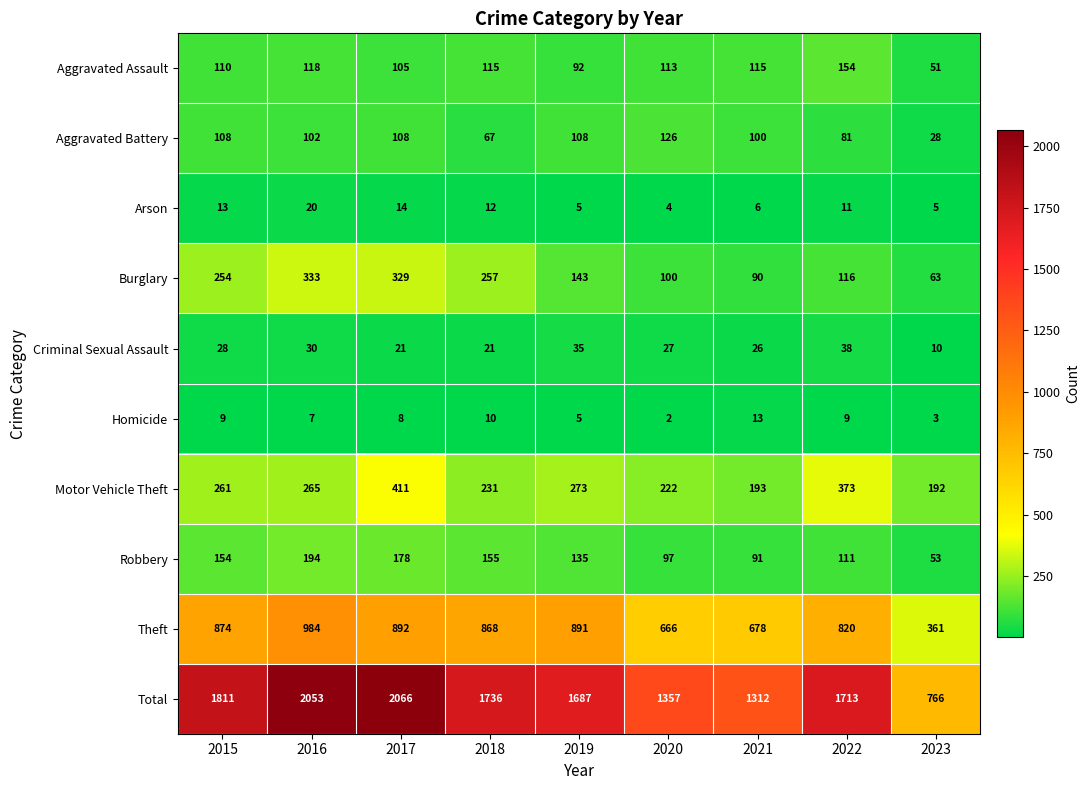

What is the difference between the maximum and minimum values in the Robbery series?

141